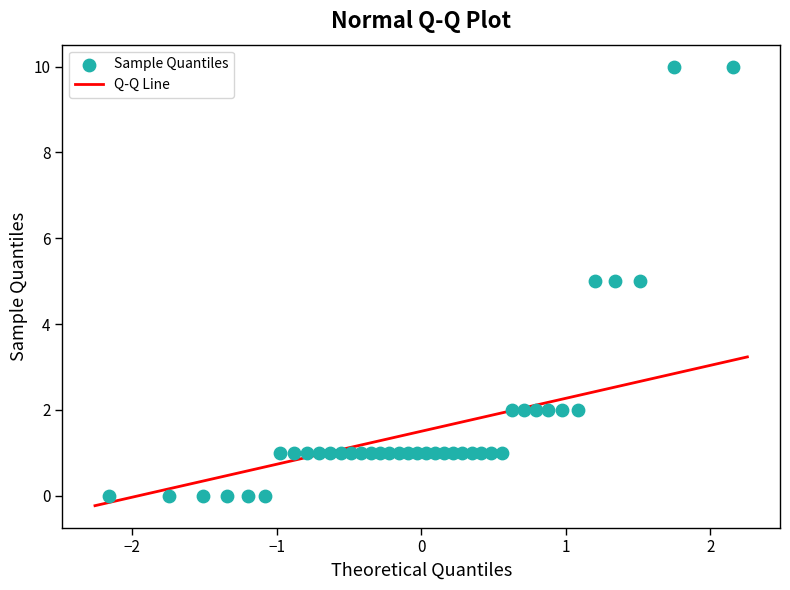

What is the range of Y values (max minus min)?

10